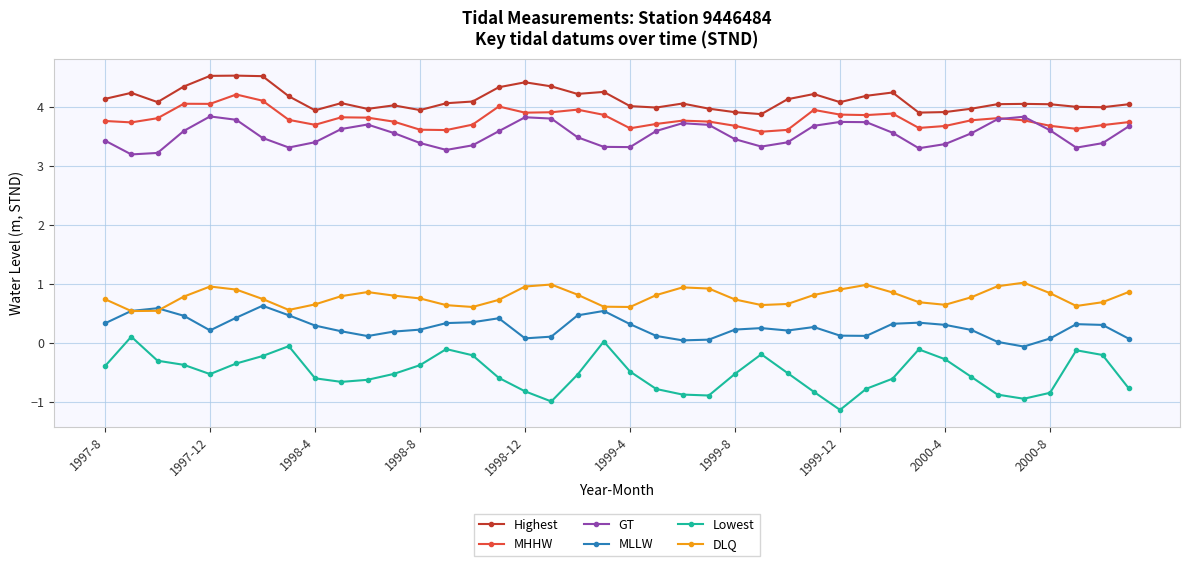

Rank the series by their maximum value, from highest to lowest.

Highest, MHHW, GT, DLQ, MLLW, Lowest